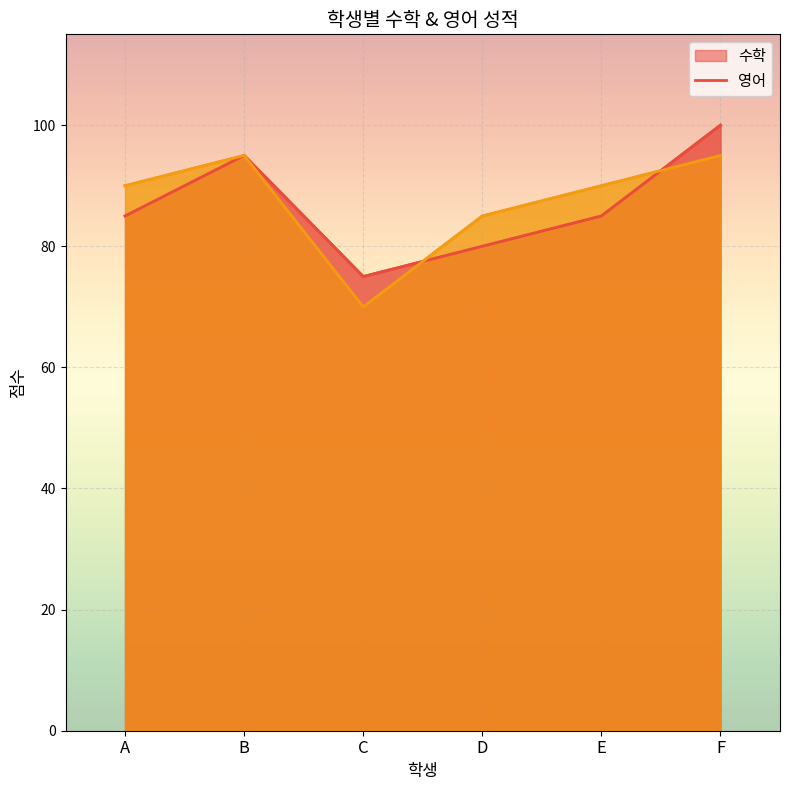

Which series ends up on top after the final intersection of 영어 and 수학?

수학